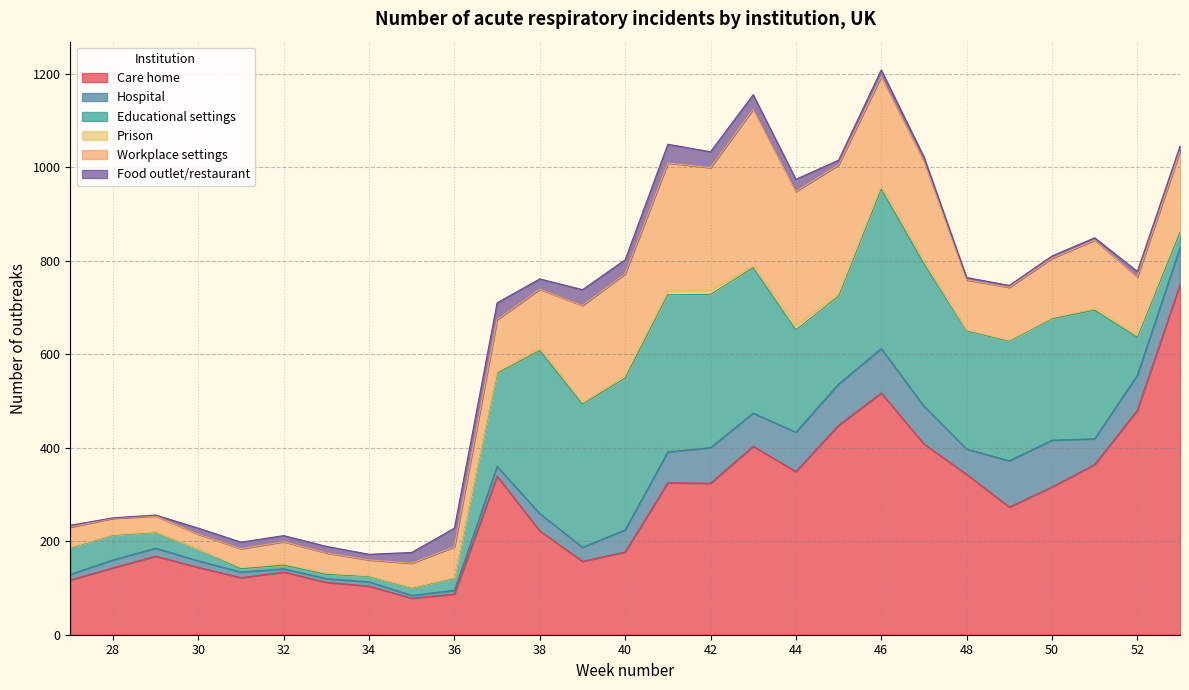

Count the number of categories in the chart.

27